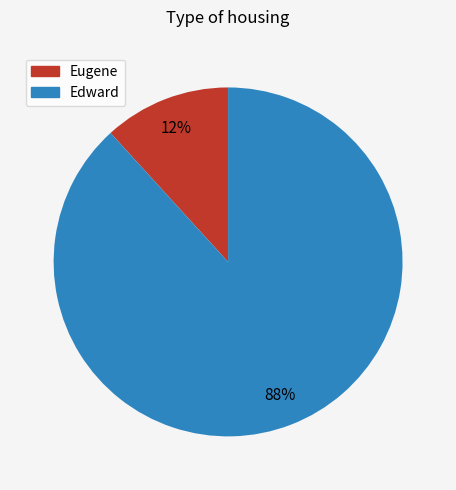

Rank the categories by value from highest to lowest.

Edward, Eugene